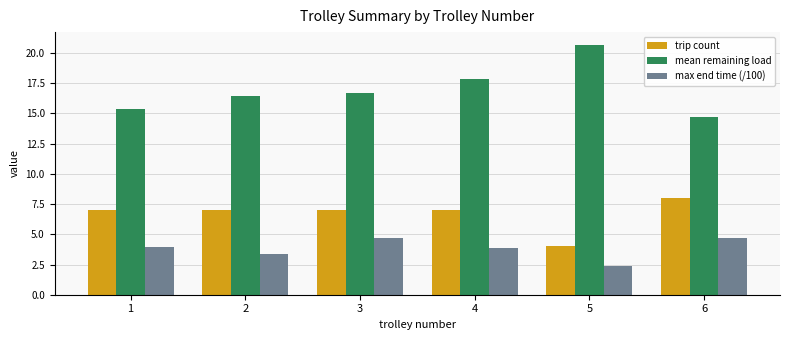

What is the difference between the second highest and second lowest values in the max end time (/100) series?

1.3